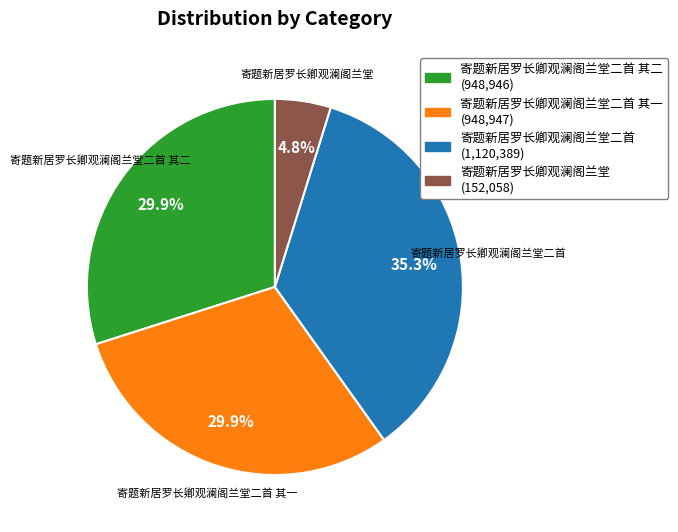

To the nearest percent, what is the difference between the largest and smallest slice percentages?

31%